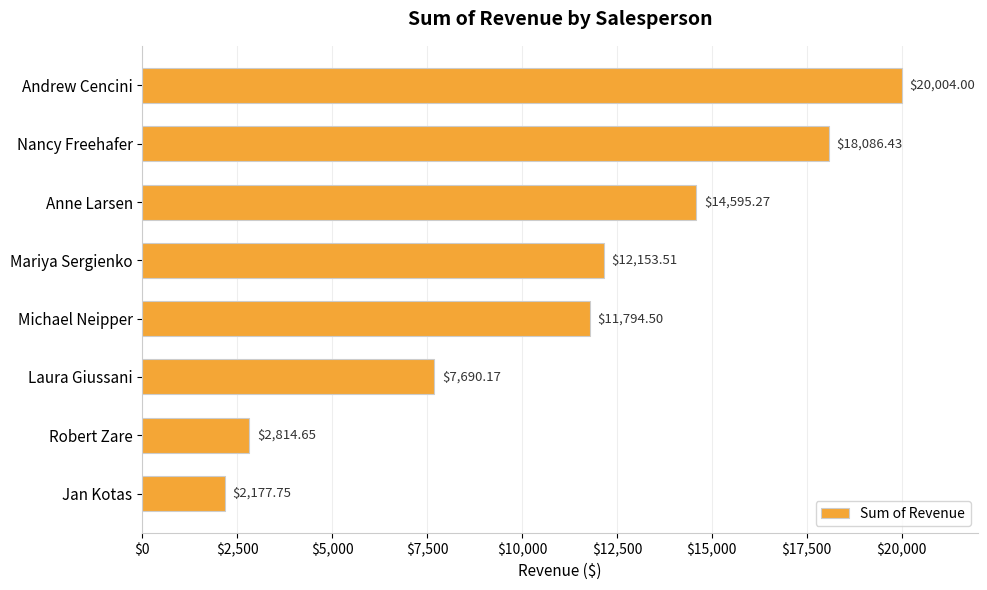

What is the difference between the second highest and minimum values?

15908.7